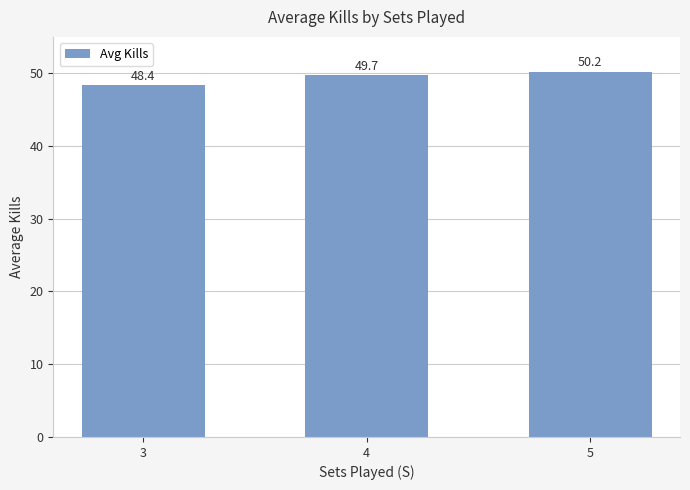

True or false: the data shows 16.4 at 4.

False